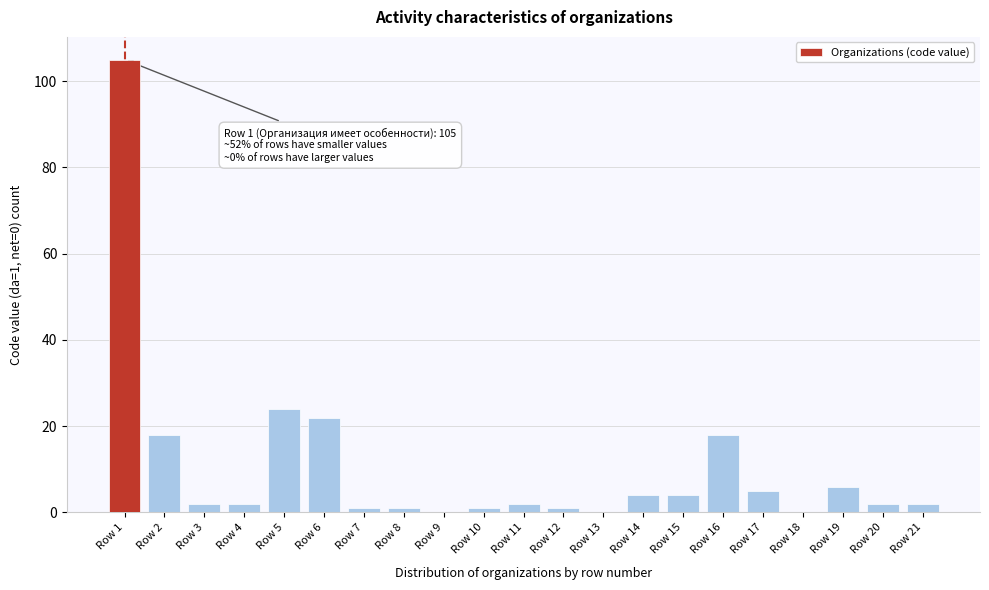

Reading left to right, extract all data points from this chart.

Row 1=105	Row 2=18	Row 3=2	Row 4=2	Row 5=24	Row 6=22	Row 7=1	Row 8=1	Row 9=0	Row 10=1	Row 11=2	Row 12=1	Row 13=0	Row 14=4	Row 15=4	Row 16=18	Row 17=5	Row 18=0	Row 19=6	Row 20=2	Row 21=2